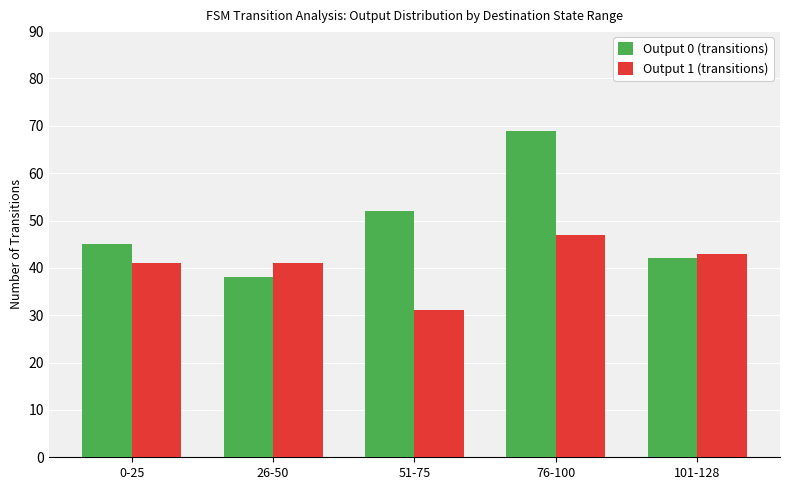

What is the difference between the maximum and minimum values in the Output 0 (transitions) series?

31